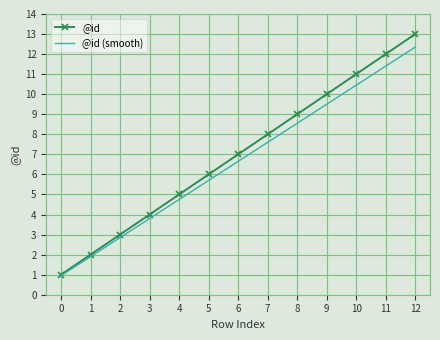

At which category is the sum across all series the highest?

12